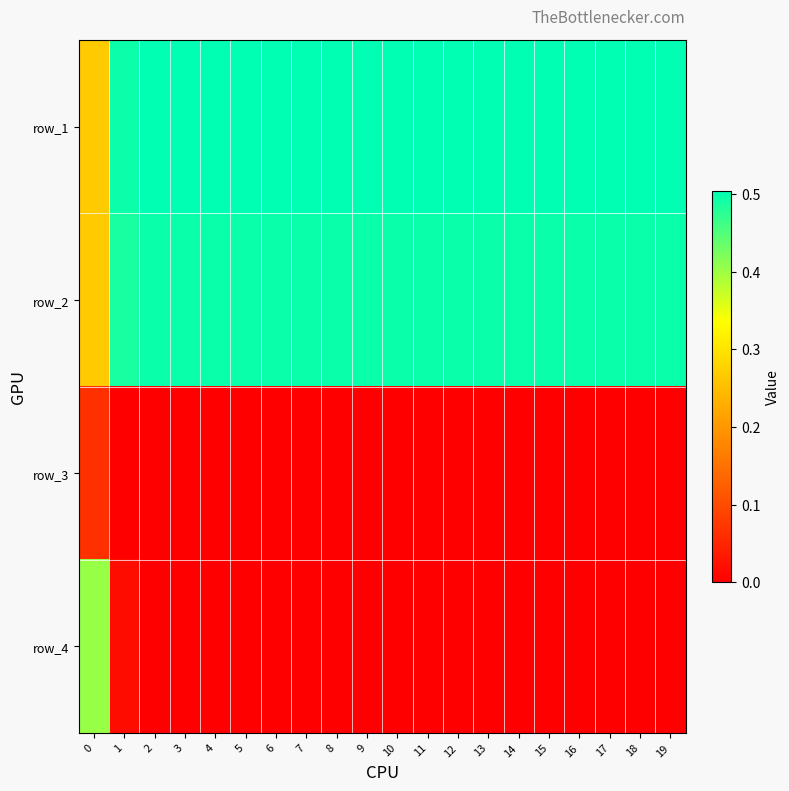

True or false: row_3 has a value of 0.2 at 12.

False